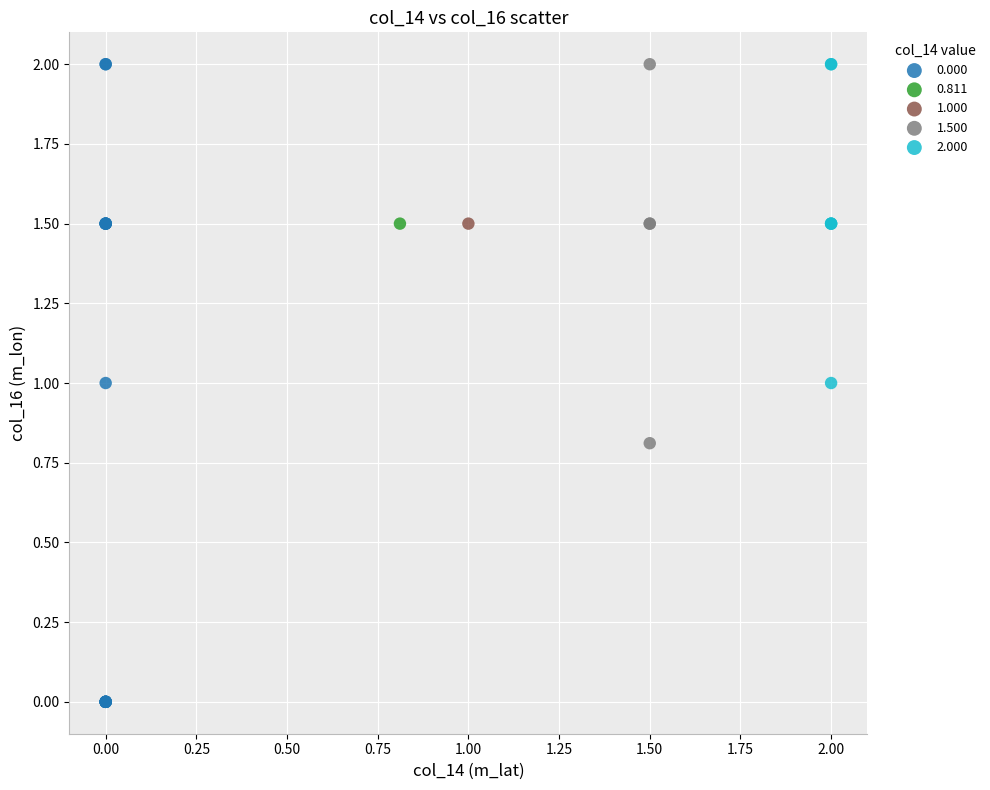

What are all the series names shown in the legend?

0.000, 0.811, 1.000, 1.500, 2.000